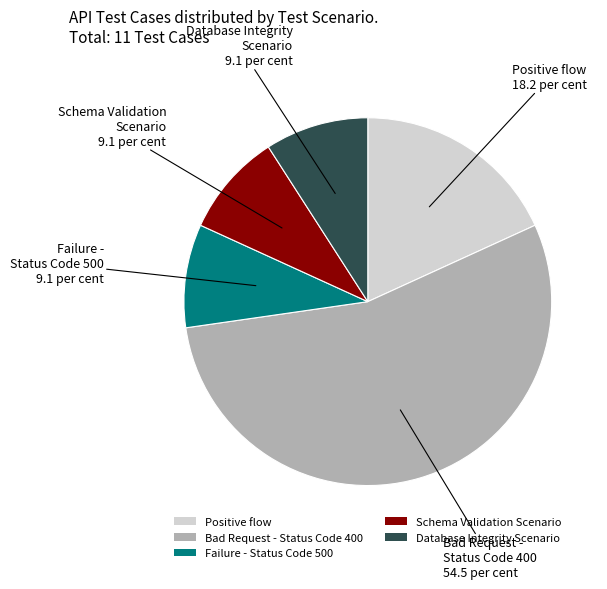

How many segments does this pie chart have?

5